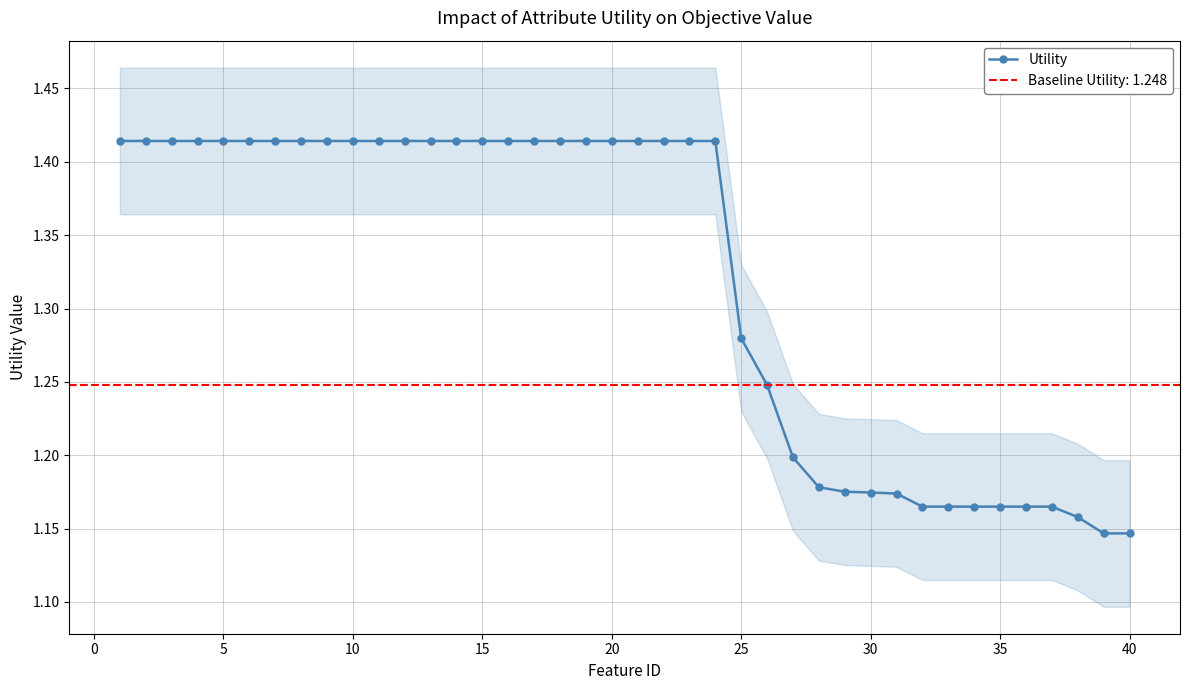

What is the difference between the second highest and second lowest values?

0.3